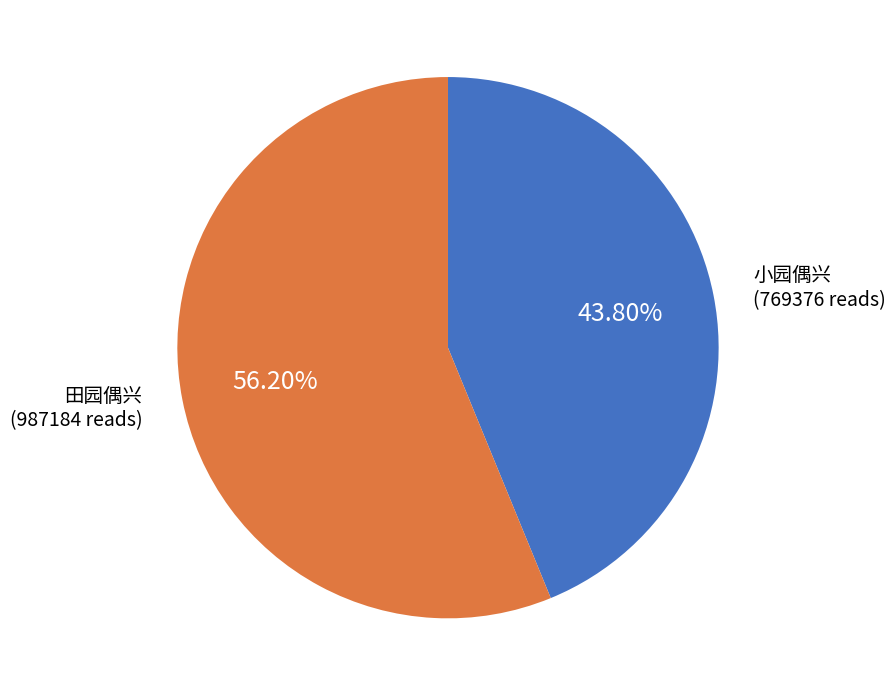

To the nearest percent, what portion does 小园偶兴 represent?

44%